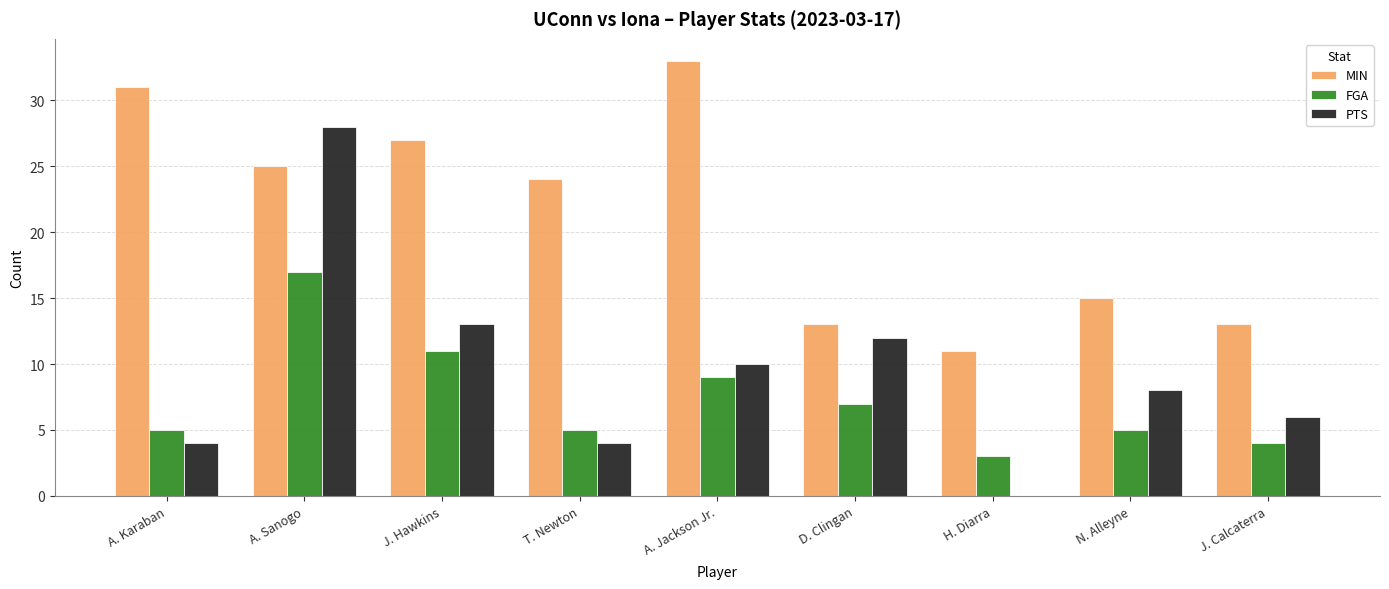

The FGA series shows 5 at A. Jackson Jr.. True or false?

False